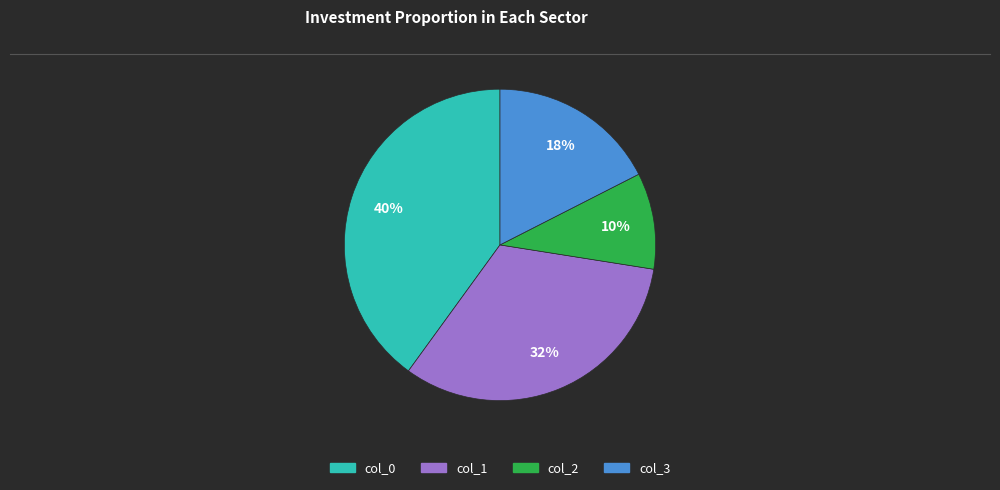

Is there a majority slice in this chart?

No